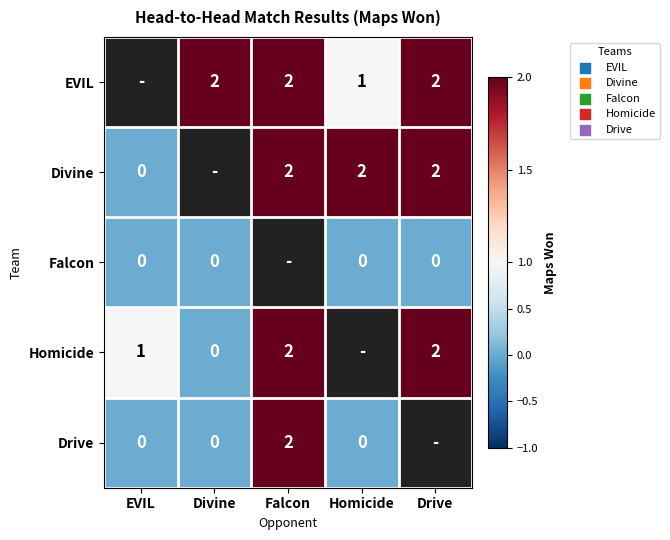

Is the value of Falcon at Homicide greater than the value of EVIL at Homicide?

No